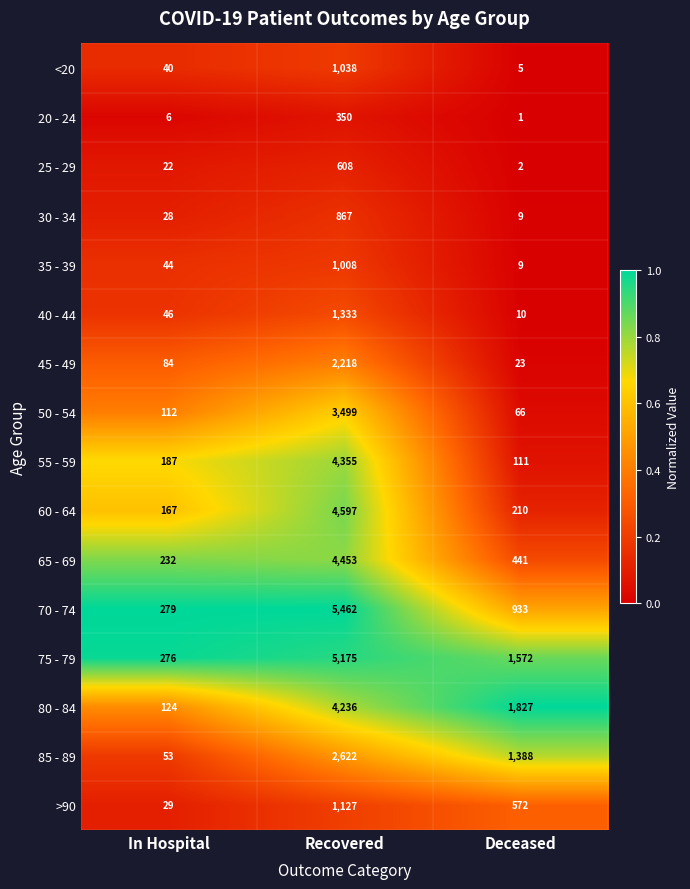

Is it true that 55 - 59 equals 198 at Deceased?

False